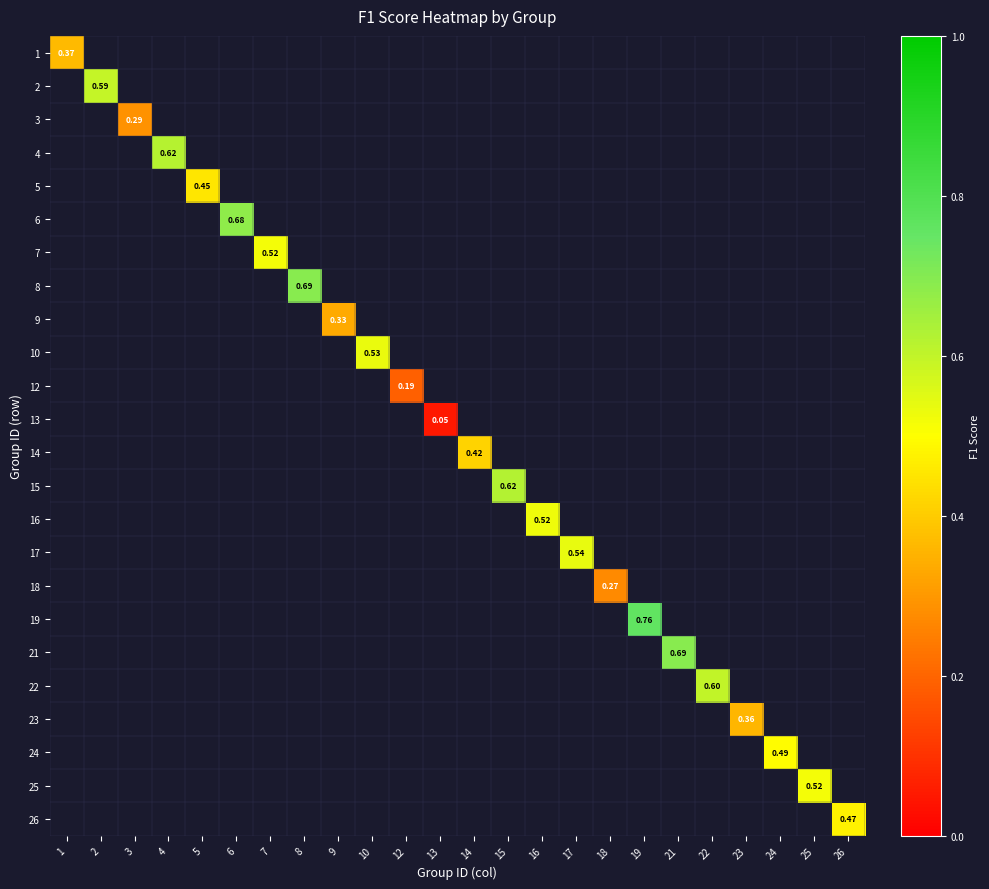

At which category does the chart reach its minimum across all series?

13